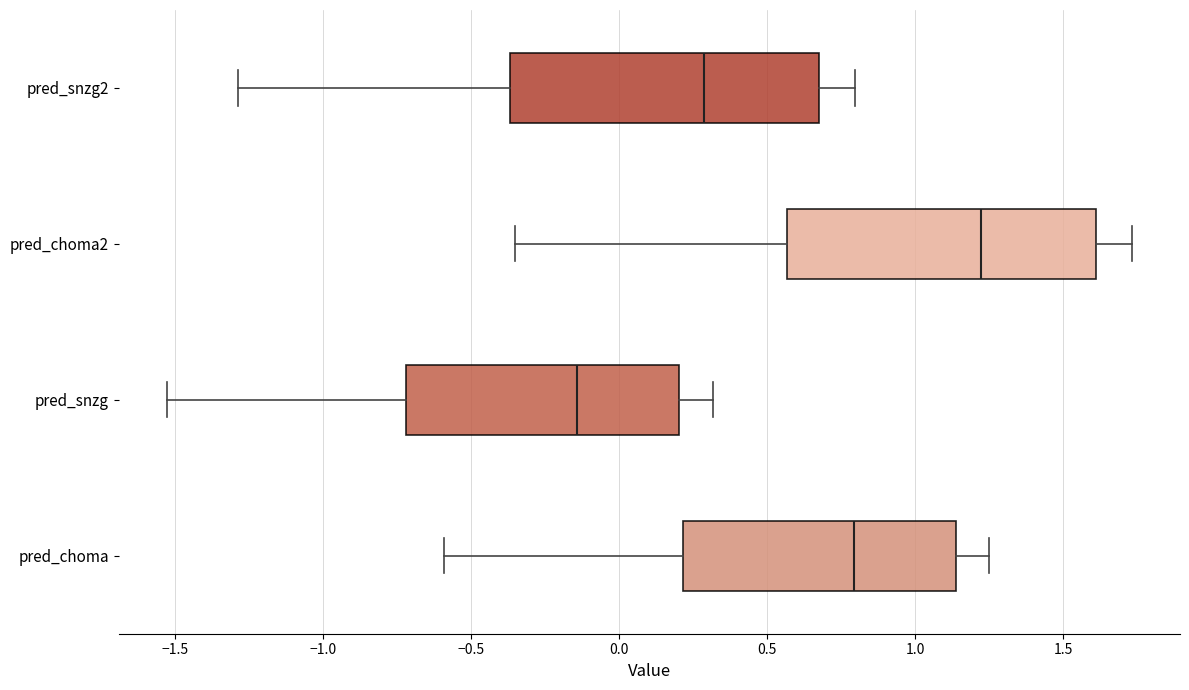

Which box has the furthest to the left median line?

pred_snzg